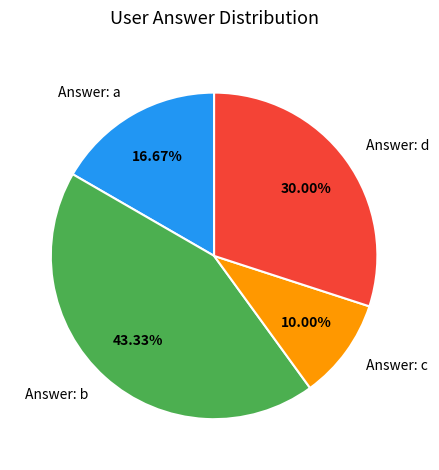

To the nearest percent, what is the average slice percentage?

25%